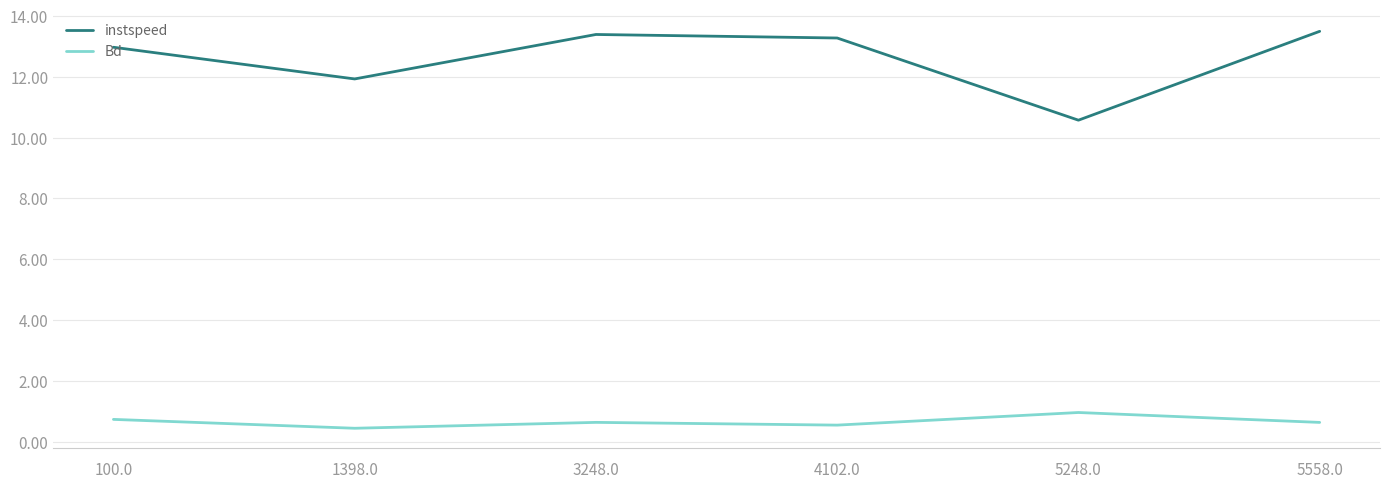

What is the smallest value displayed?

0.4